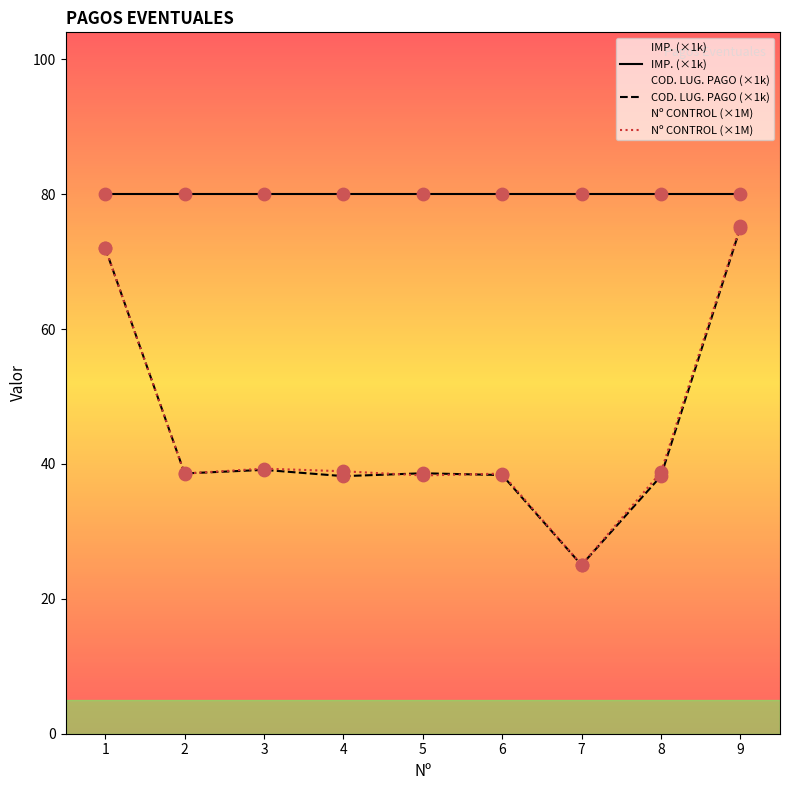

What is the total value across all series at 6?

156.9